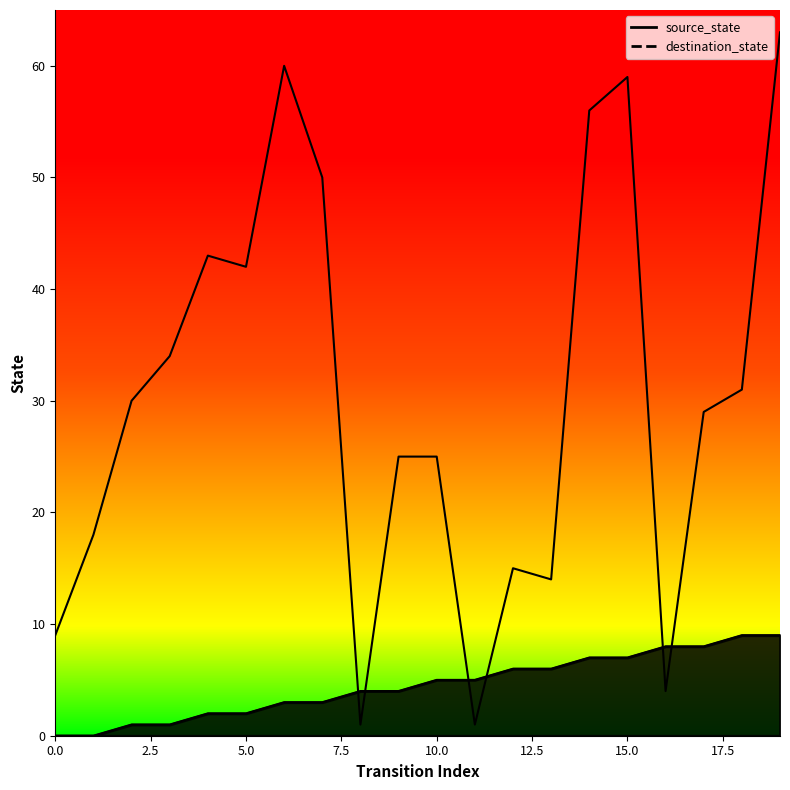

What is the spread (max minus min) of values at 17?

21